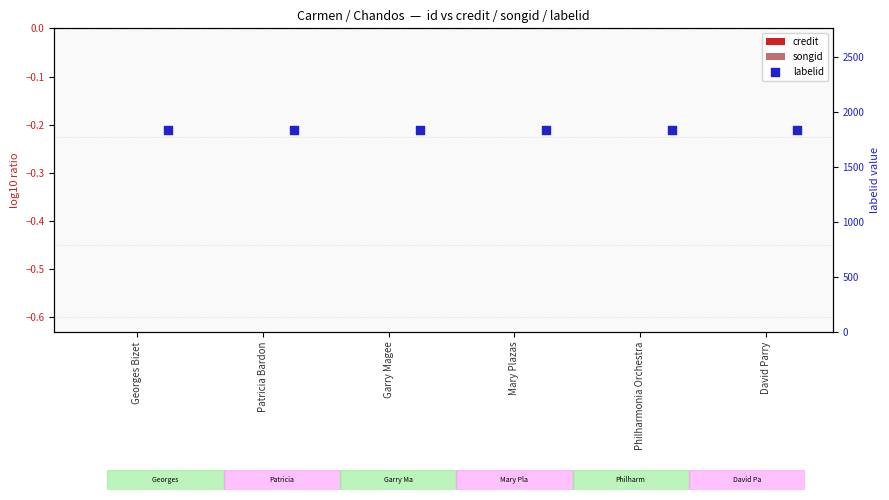

What are all the series names shown in the legend?

credit, songid, labelid